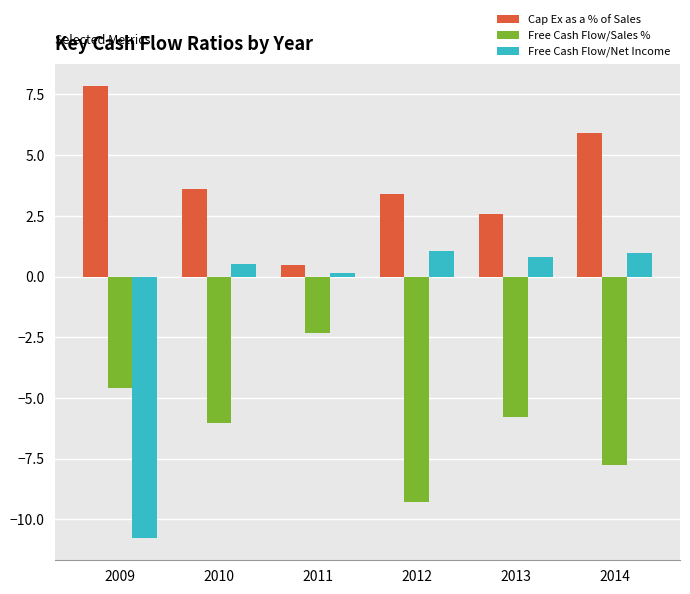

Does the chart contain any negative values?

Yes